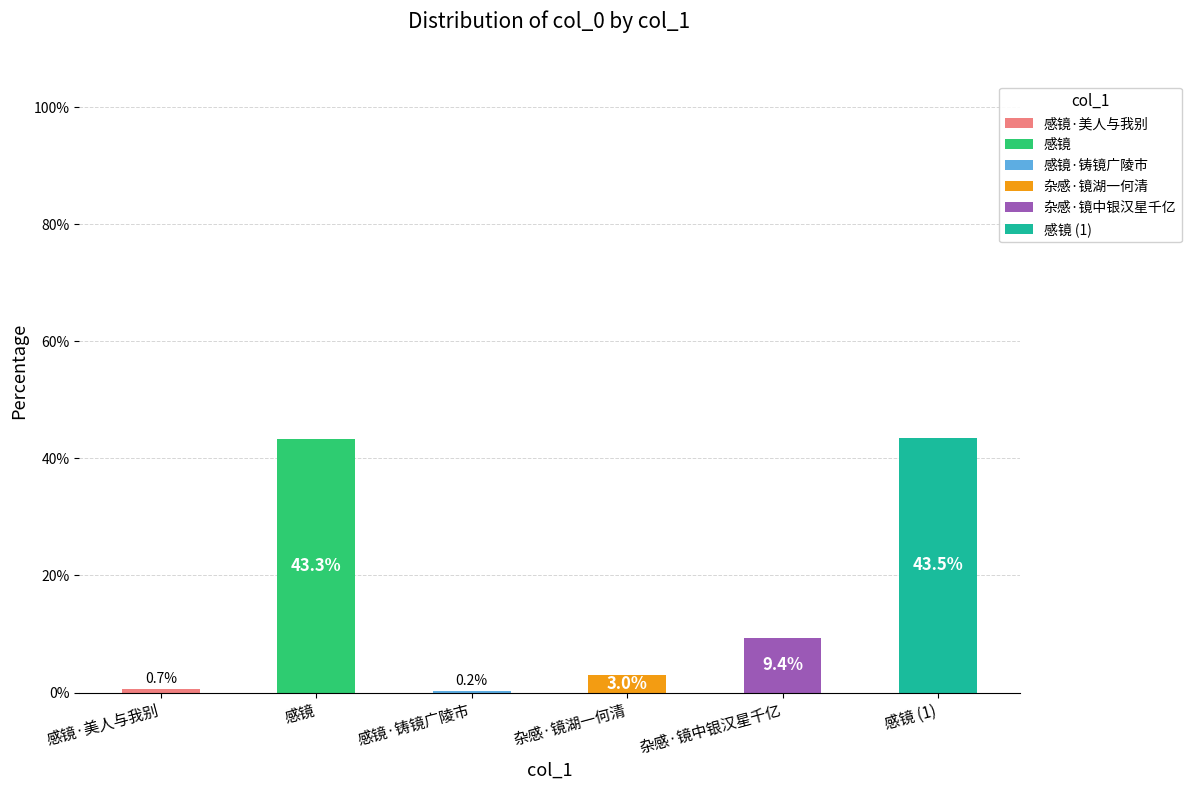

Where does the data first go above 9?

感镜